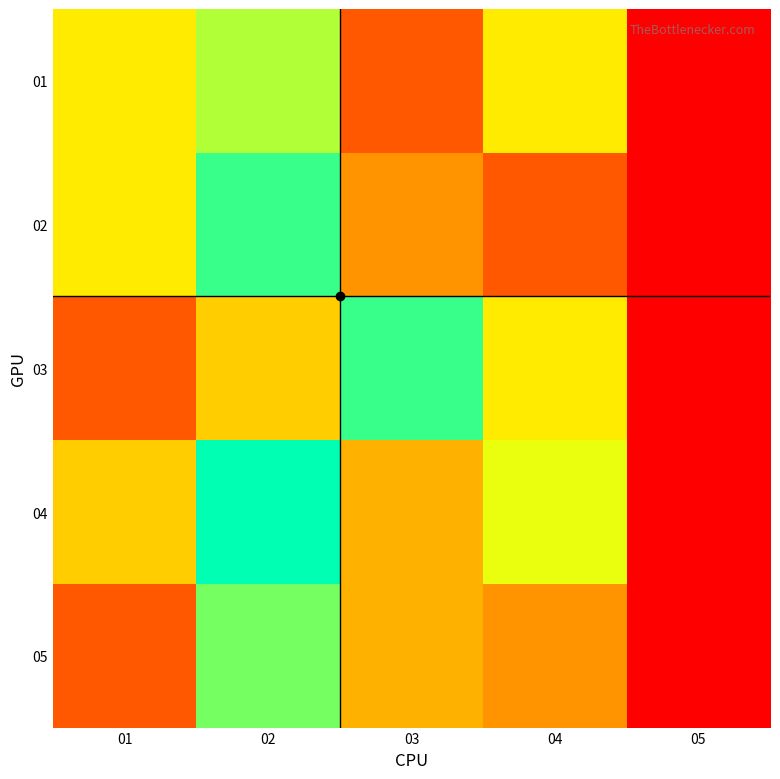

Reading left to right, what are all the values shown in this chart?

01: 01=8	02=10	03=3	04=8	05=0
02: 01=8	02=12	03=5	04=3	05=0
03: 01=3	02=7	03=12	04=8	05=0
04: 01=7	02=13	03=6	04=9	05=0
05: 01=3	02=11	03=6	04=5	05=0